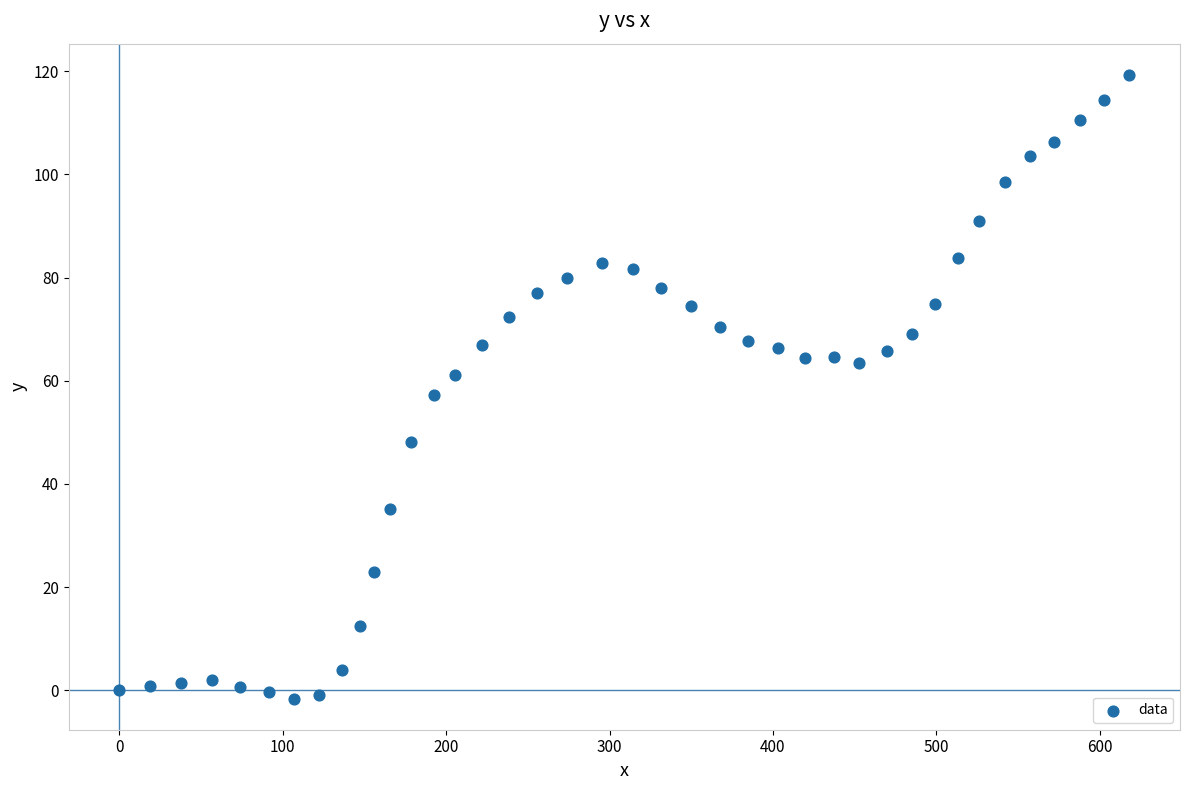

What is the range of X values (max minus min)?

618.2